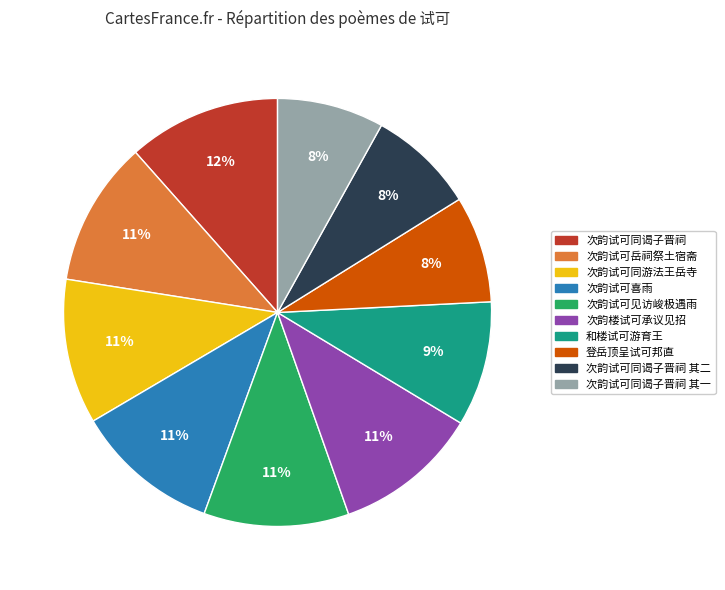

Count the number of slices in the pie.

10